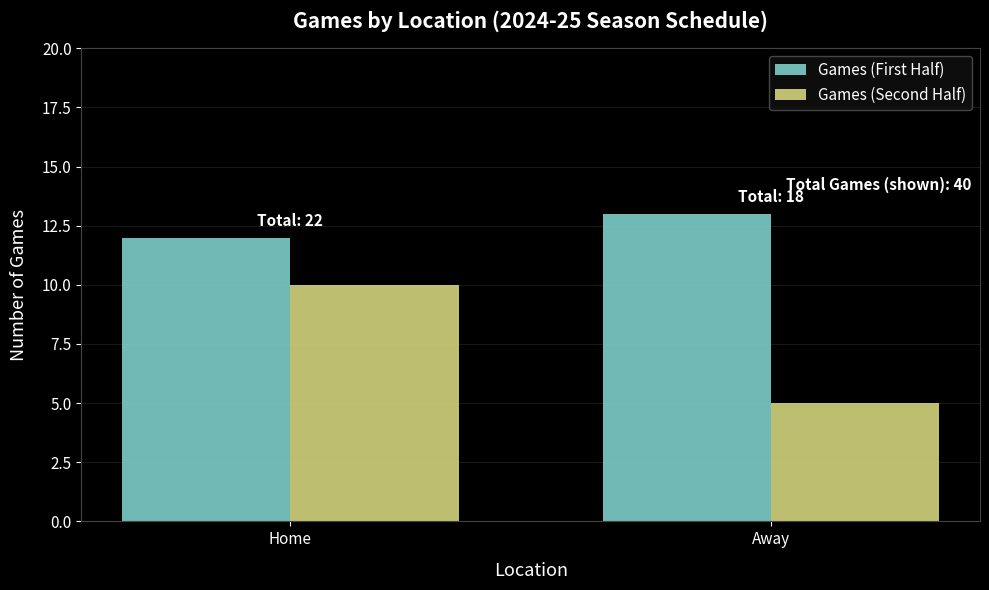

What is the sum of all Games (Second Half) values?

15